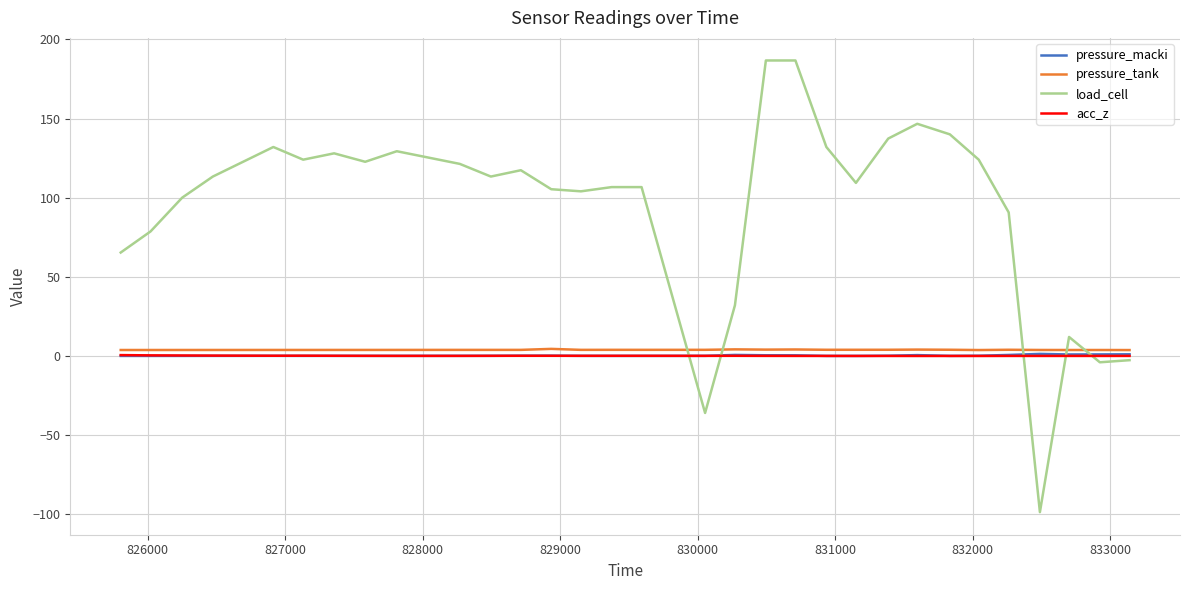

What is the value of the acc_z point at the 6th from the left?

0.1